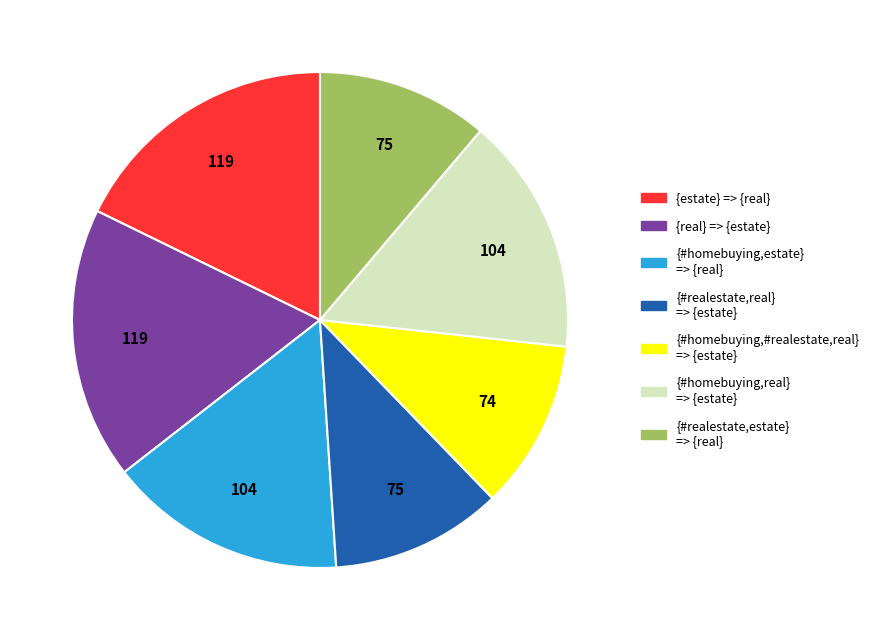

The {real} => {estate} slice represents 18% of the pie. True or false?

True